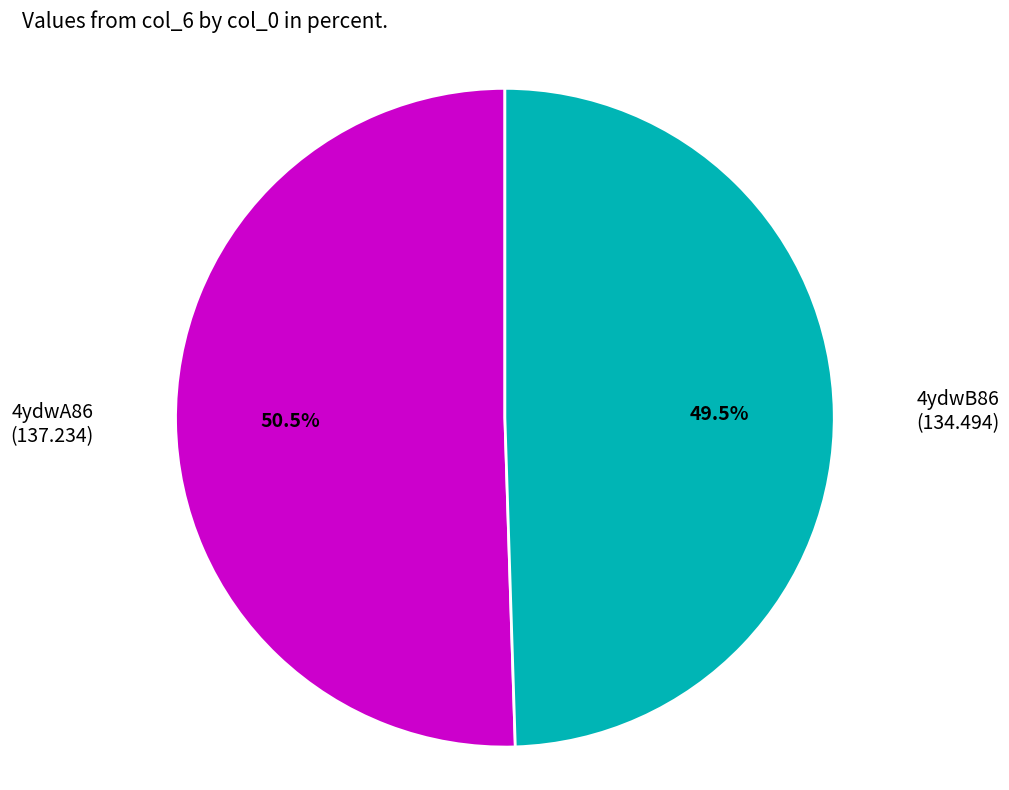

What is the largest slice in the pie chart?

4ydwA86